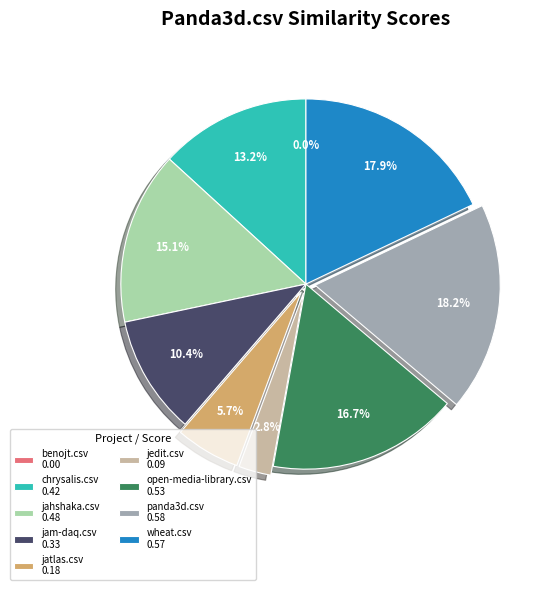

Is jedit.csv the majority of the pie?

No